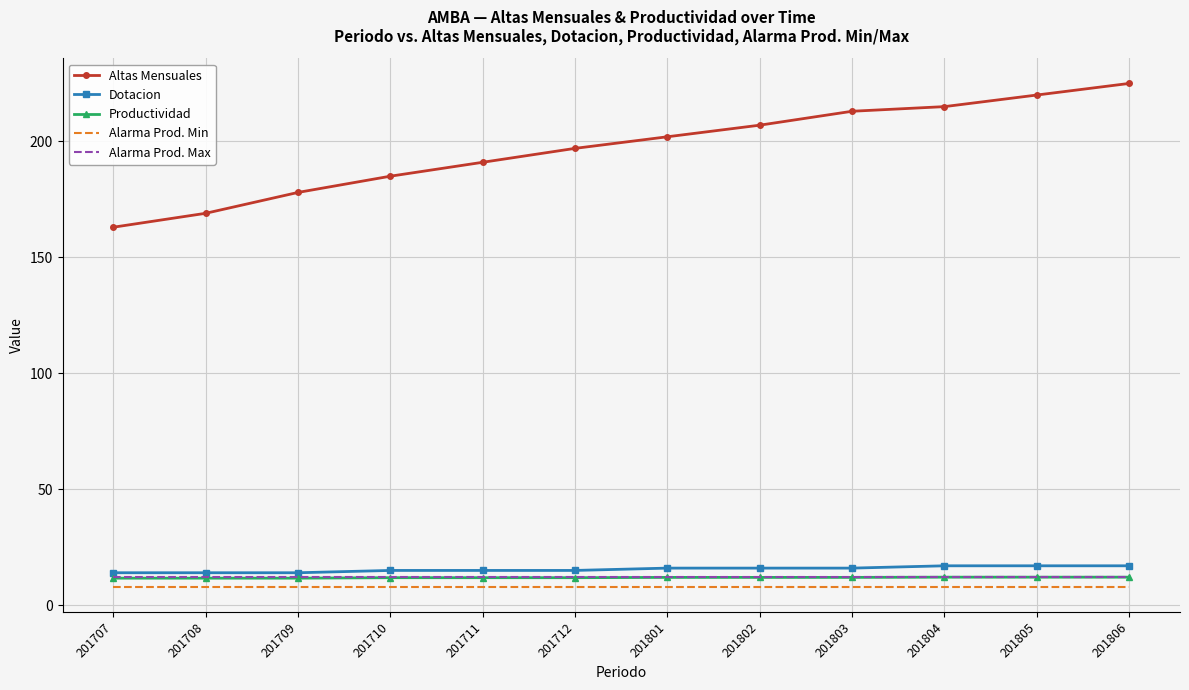

What is the total value across all series at 201707?

208.7